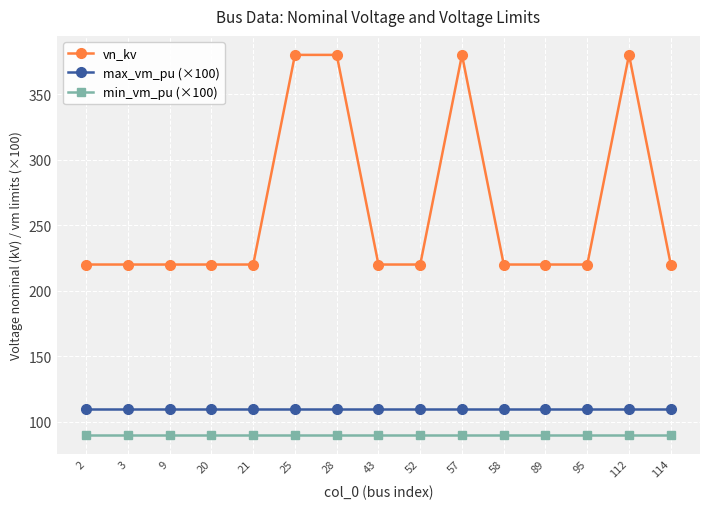

Reading left to right, what are all the values shown in this chart?

vn_kv: 2=220.0	3=220.0	9=220.0	20=220.0	21=220.0	25=380.0	28=380.0	43=220.0	52=220.0	57=380.0	58=220.0	89=220.0	95=220.0	112=380.0	114=220.0
max_vm_pu (×100): 2=110.0	3=110.0	9=110.0	20=110.0	21=110.0	25=110.0	28=110.0	43=110.0	52=110.0	57=110.0	58=110.0	89=110.0	95=110.0	112=110.0	114=110.0
min_vm_pu (×100): 2=90.0	3=90.0	9=90.0	20=90.0	21=90.0	25=90.0	28=90.0	43=90.0	52=90.0	57=90.0	58=90.0	89=90.0	95=90.0	112=90.0	114=90.0